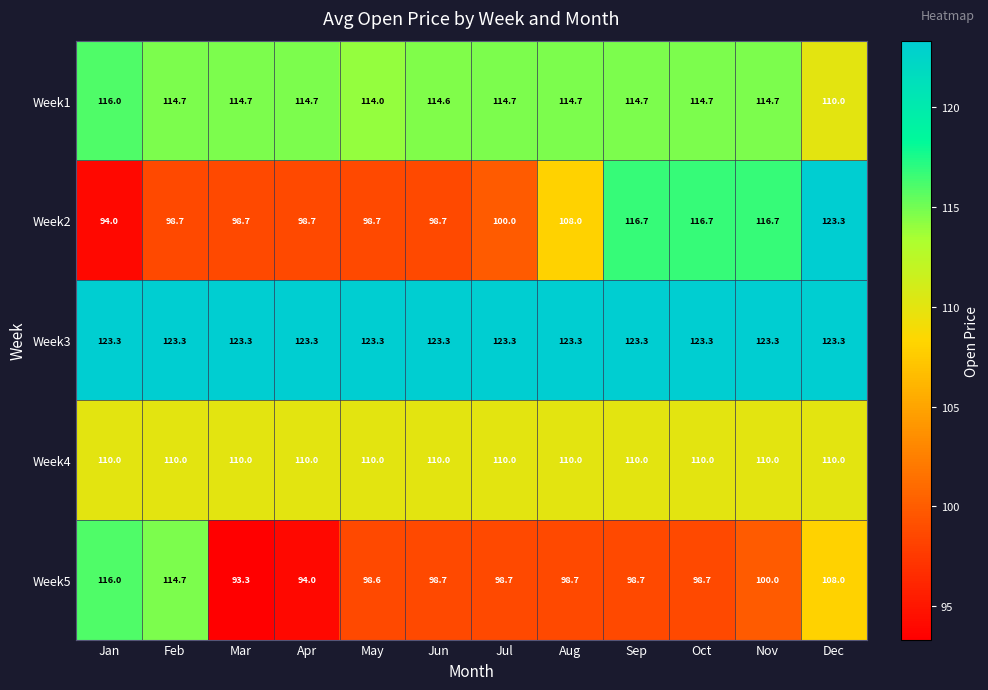

What is the difference between the highest and lowest values at Sep?

24.6